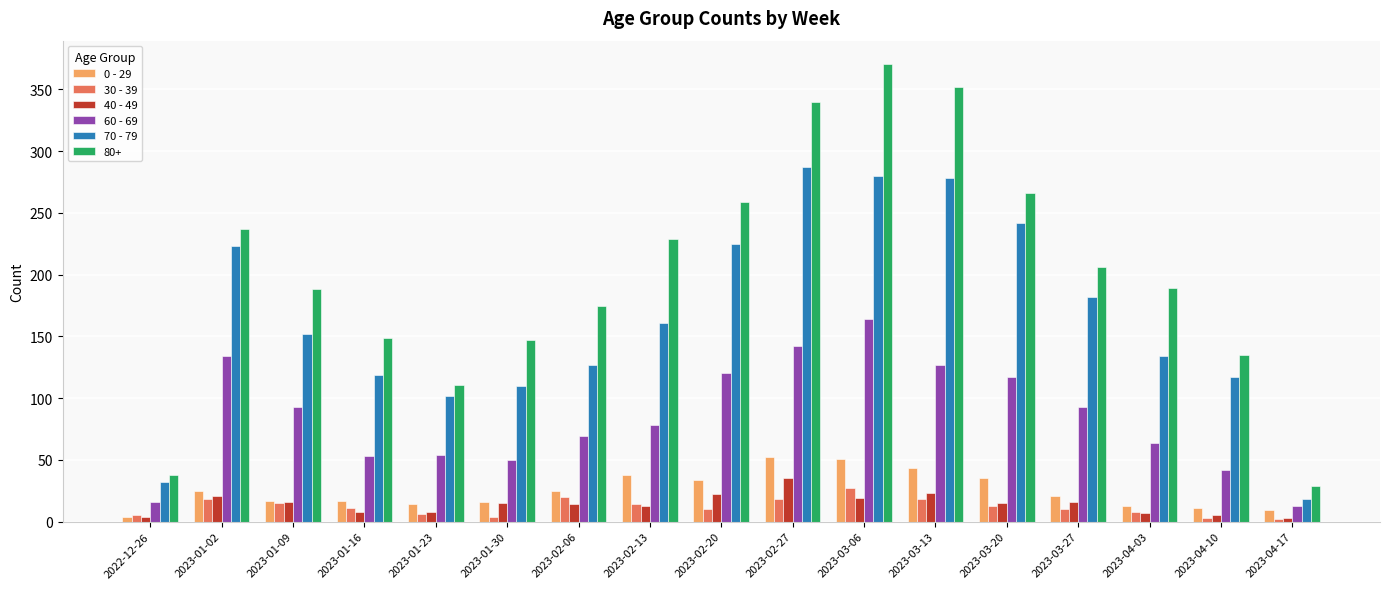

At which label does 60 - 69 reach its peak?

2023-03-06